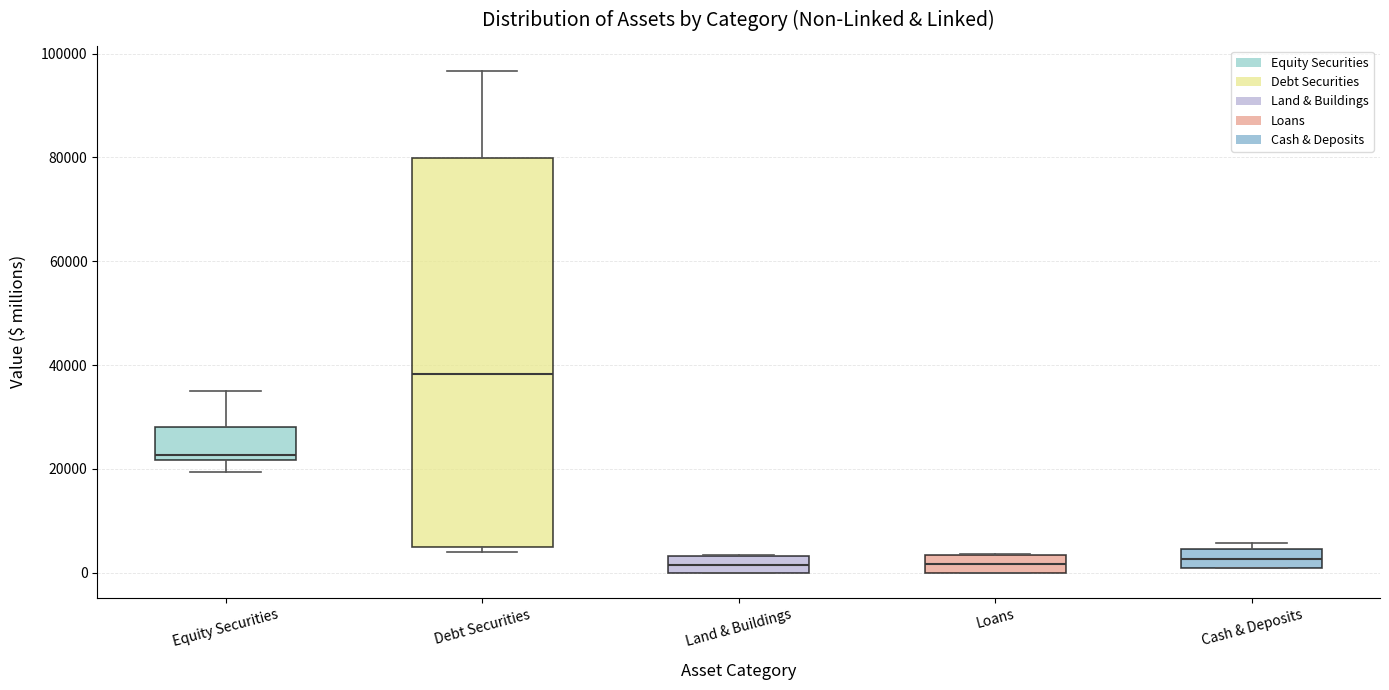

Reading left to right, transcribe this box plot: for each box, give where its median line is, the range the box spans, and where its two whiskers end, as read against the y-axis. The values are not printed on the chart, so give them approximately, as read against the axis.

Equity Securities: median 22000 (just above the box's lower edge), box 22000 to 28000, whiskers 20000 to 34000
Debt Securities: median 38000, box 4000 to 80000, whiskers 4000 (just below the box's lower edge) to 96000
Land & Buildings: median 2000, box 0 to 4000, whiskers 0 to 4000
Loans: median 2000, box 0 to 4000, whiskers 0 to 4000
Cash & Deposits: median 2000, box 0 to 4000, whiskers 0 to 6000